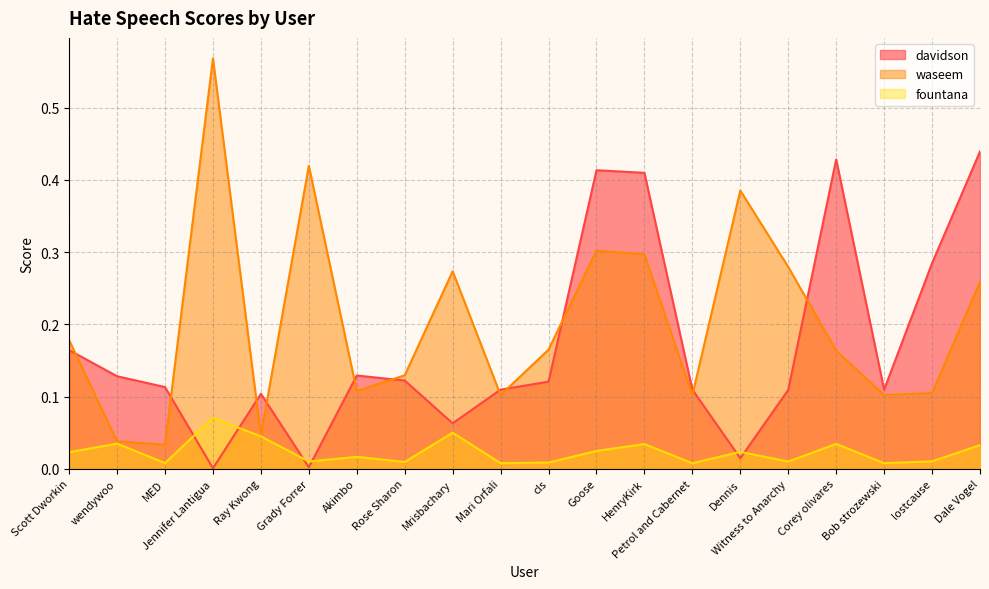

At which label does waseem reach its peak?

Jennifer Lantigua